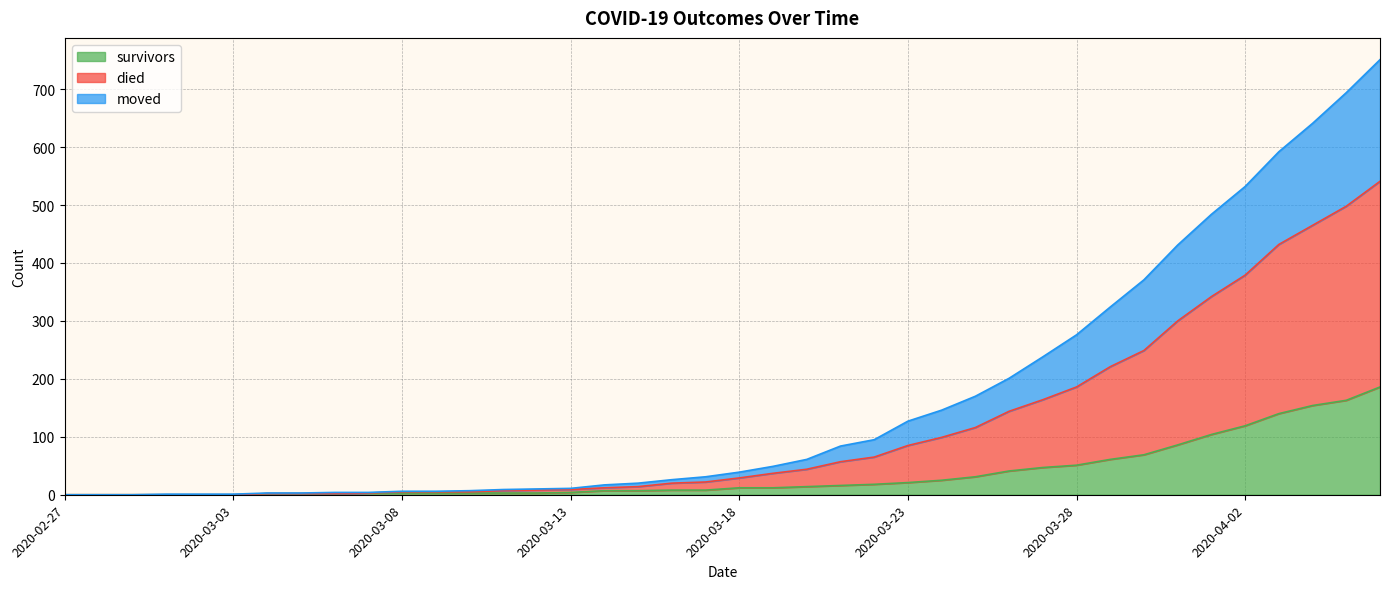

What are all the series names shown in the legend?

survivors, died, moved